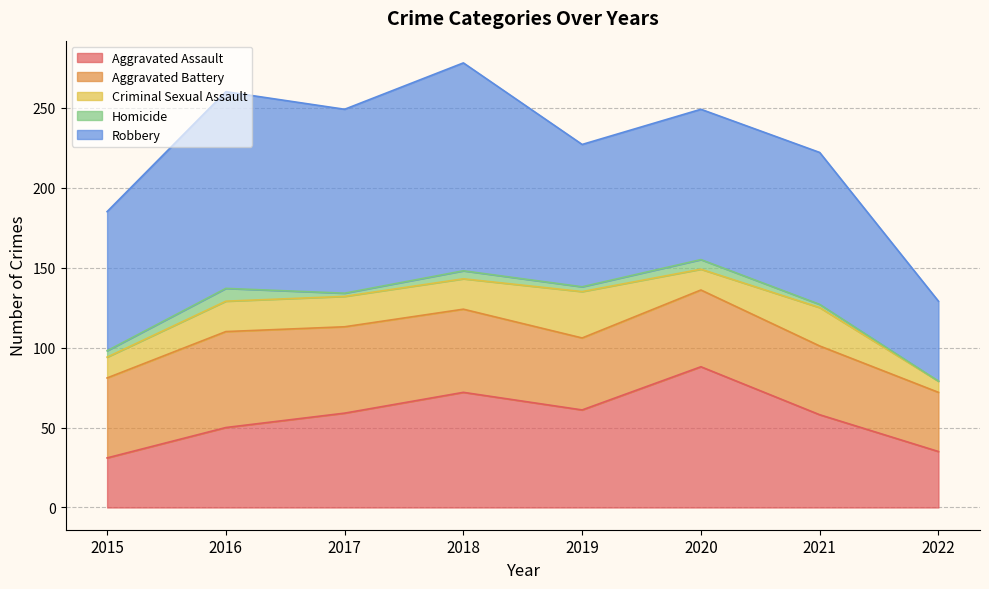

What is the value of the Aggravated Assault point at the 7th from the left?

58